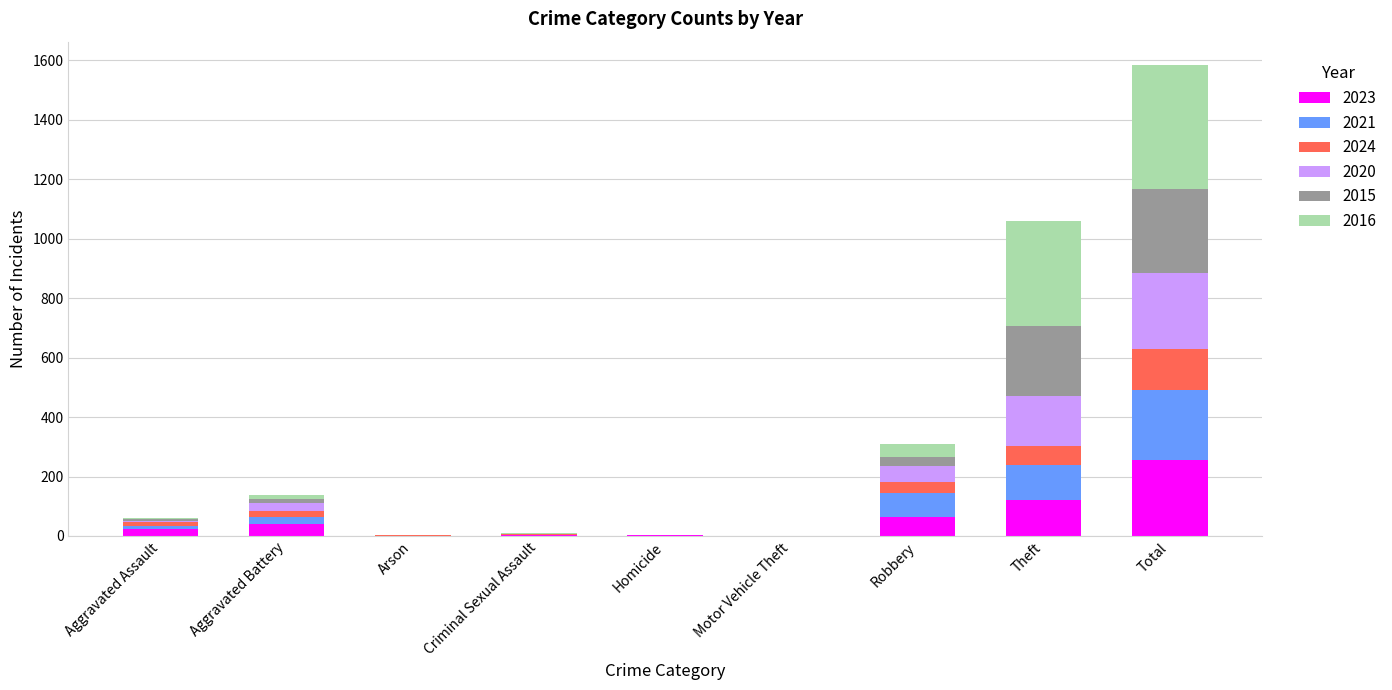

Which category has the highest value in the 2023 series?

Total